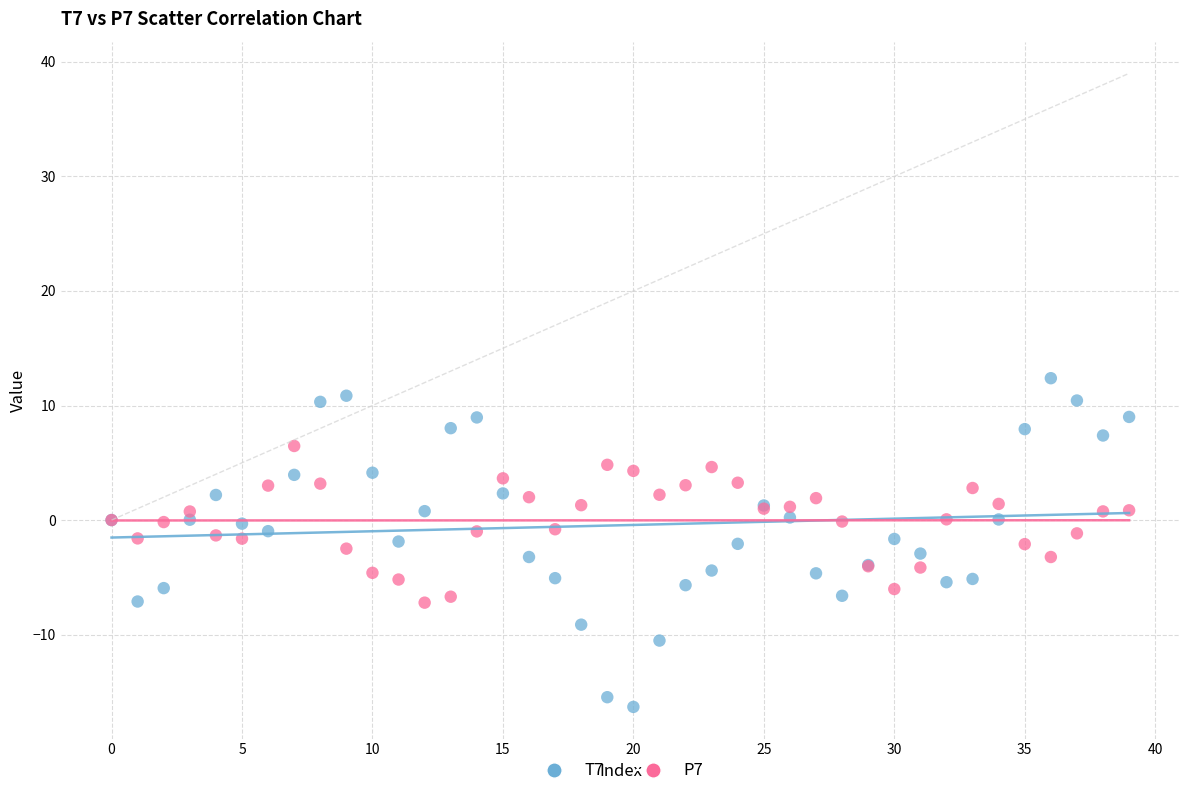

Which series reaches the minimum Y coordinate?

T7